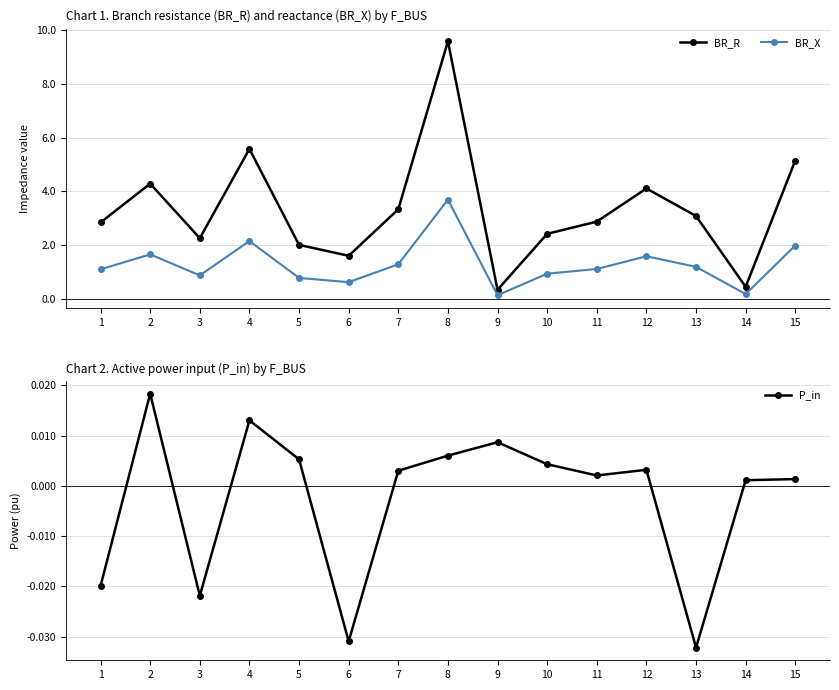

Count the number of data series in this chart.

3